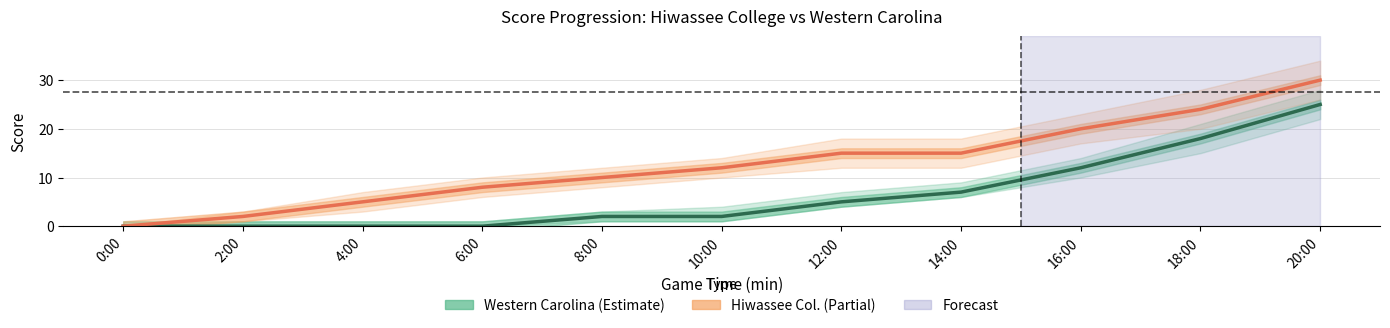

True or false: Hiwassee College (-1) and Western Carolina (2717) intersect in this chart.

False